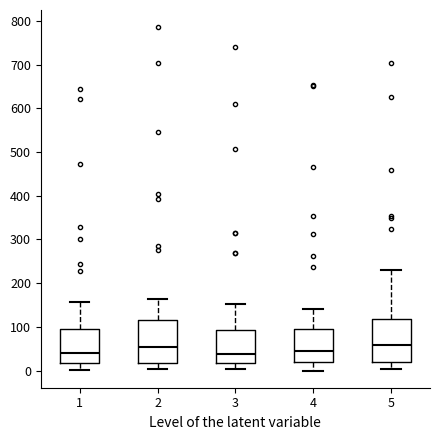

Reading left to right, transcribe this box plot: for each box, give where its median line is, the range the box spans, and where its two whiskers end, as read against the y-axis. The values are not printed on the chart, so give them approximately, as read against the axis.

1: median 40, box 20 to 100, whiskers 0 to 160
2: median 50, box 20 to 120, whiskers 0 to 160
3: median 40, box 20 to 90, whiskers 0 to 150
4: median 40, box 20 to 100, whiskers 0 to 140
5: median 60, box 20 to 120, whiskers 0 to 230